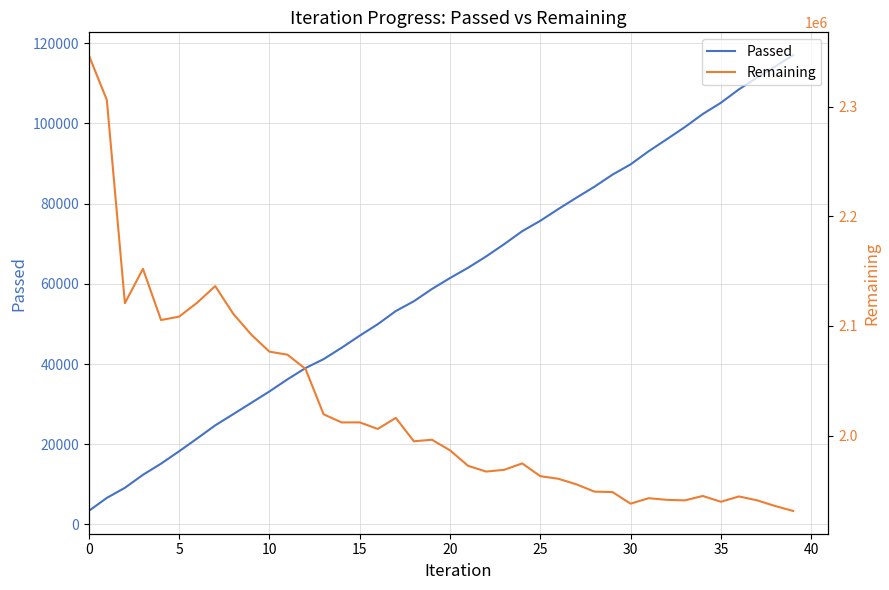

Rank the series at 35 from highest to lowest value.

Remaining, Passed